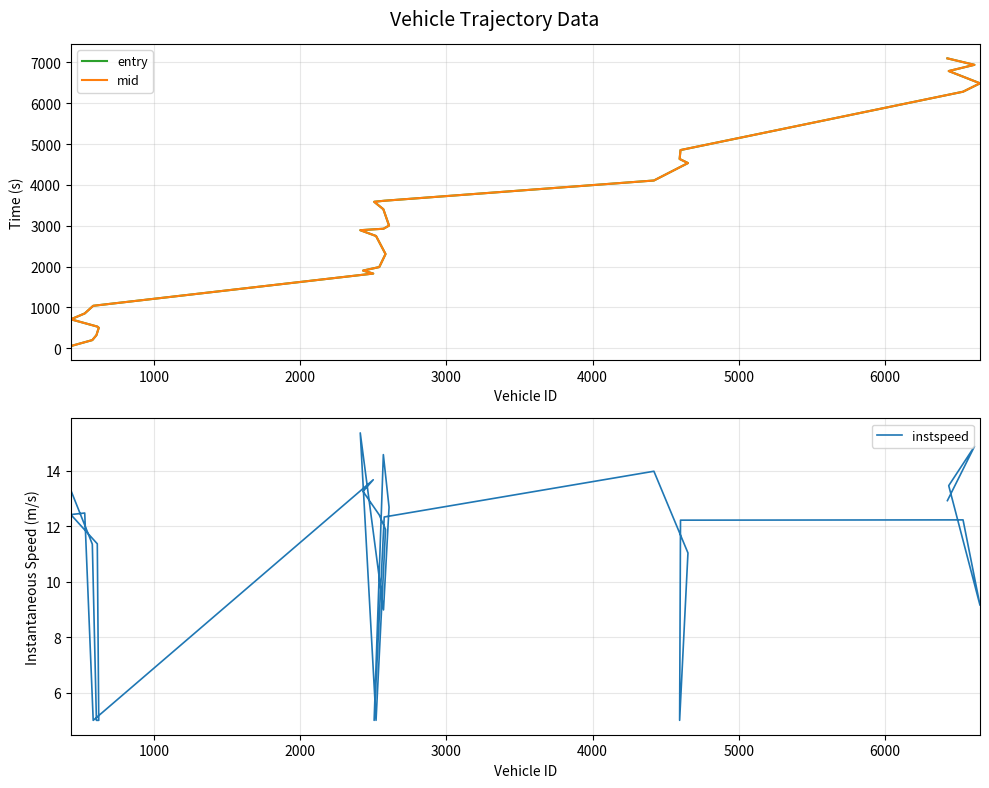

List the series in order of their peak value, lowest first.

instspeed, entry, mid